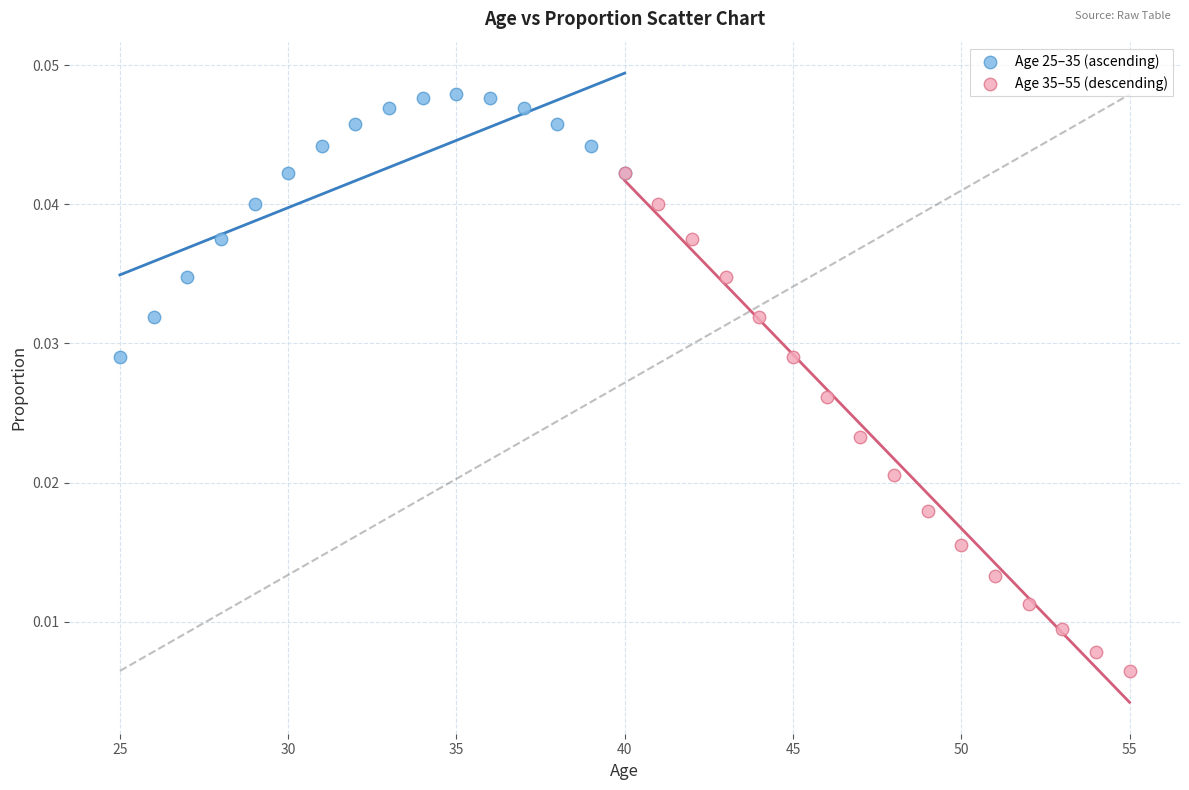

Which series reaches the maximum Y coordinate?

Age 25–35 (ascending)